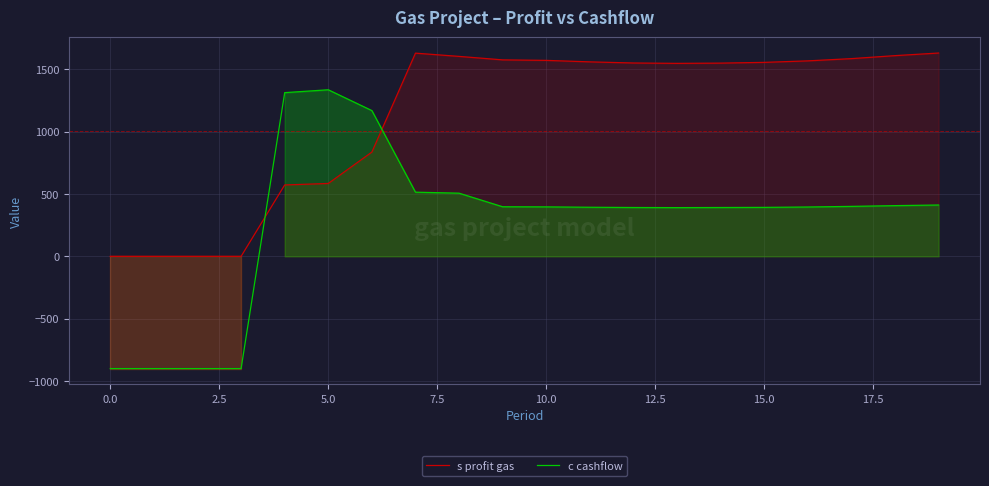

True or false: c cashflow and s profit gas intersect in this chart.

True